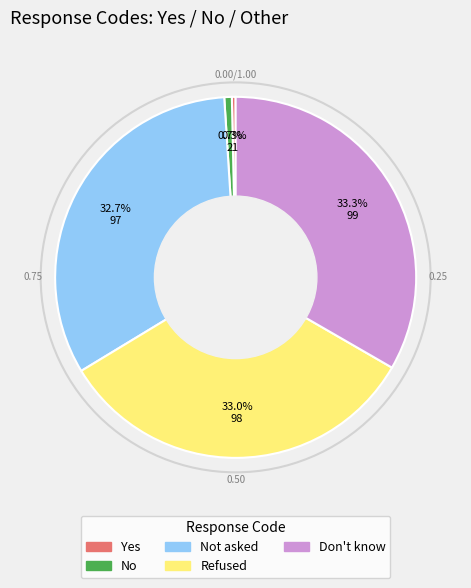

Is there any slice that represents more than half of the pie?

No